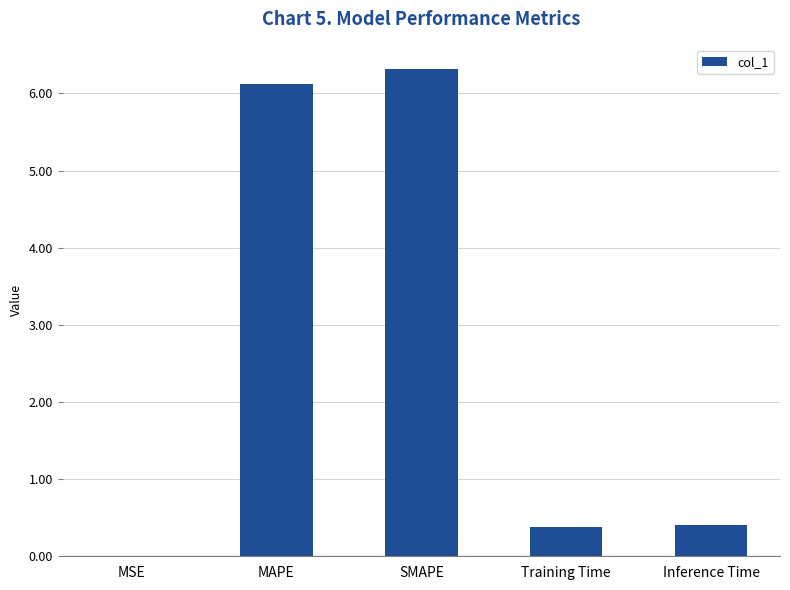

What value does the data have at Inference Time?

0.4